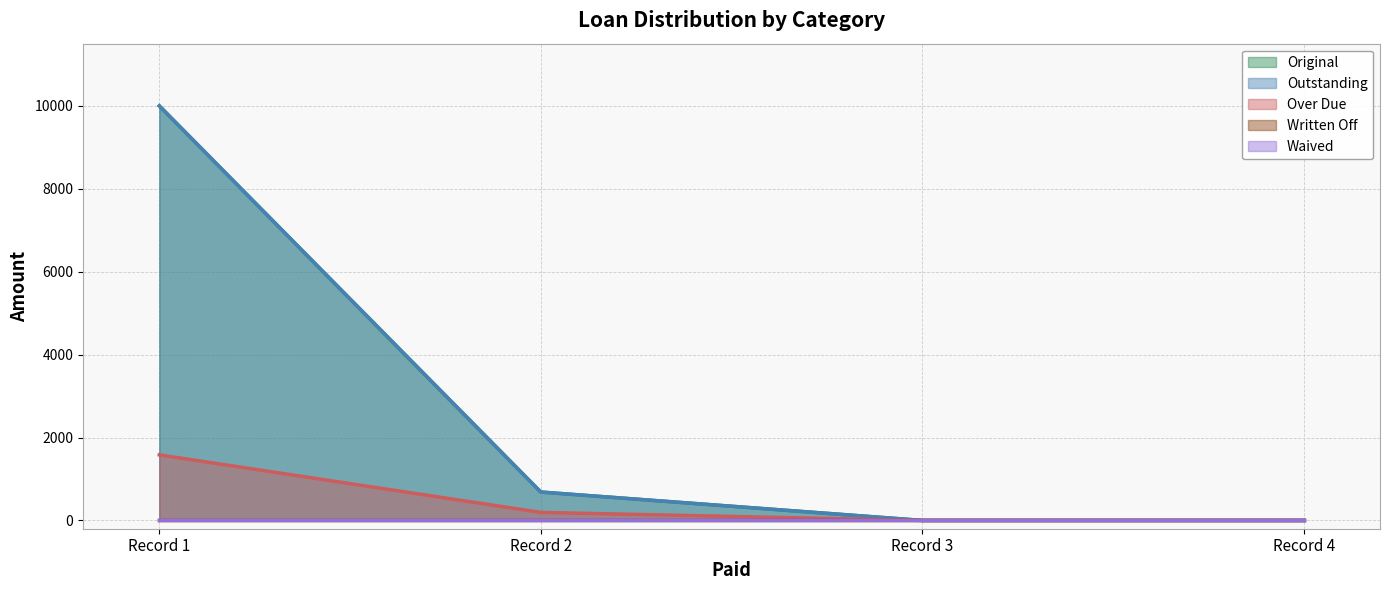

True or false: Over Due and Original intersect in this chart.

False